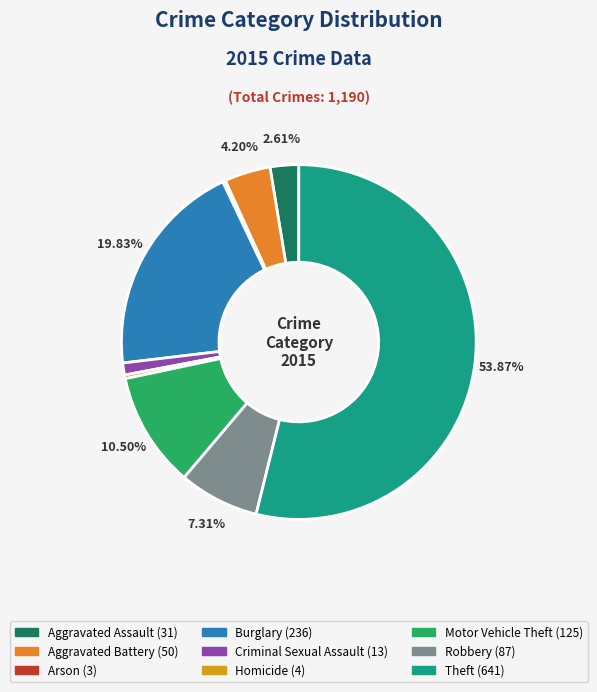

Which category accounts for the majority?

Theft